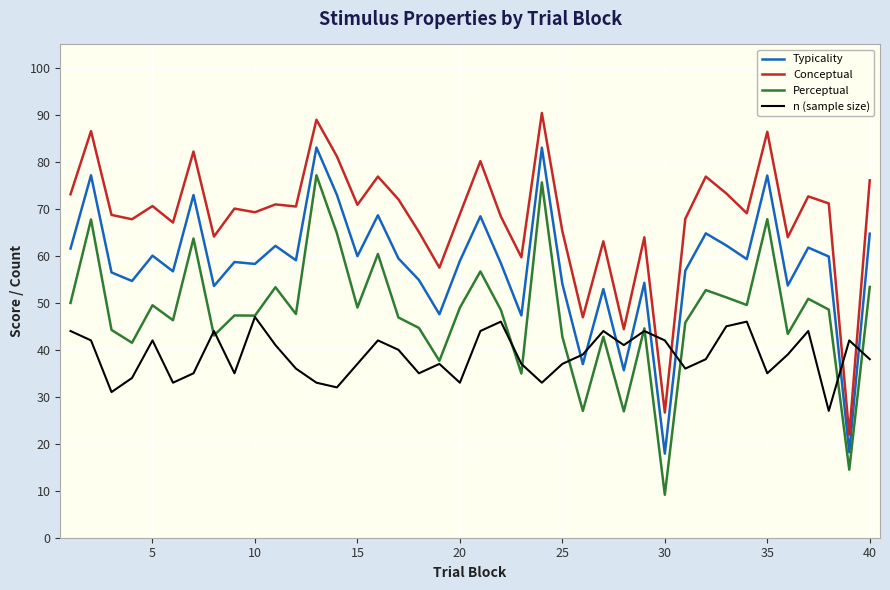

Which series has the largest total across all categories?

Conceptual